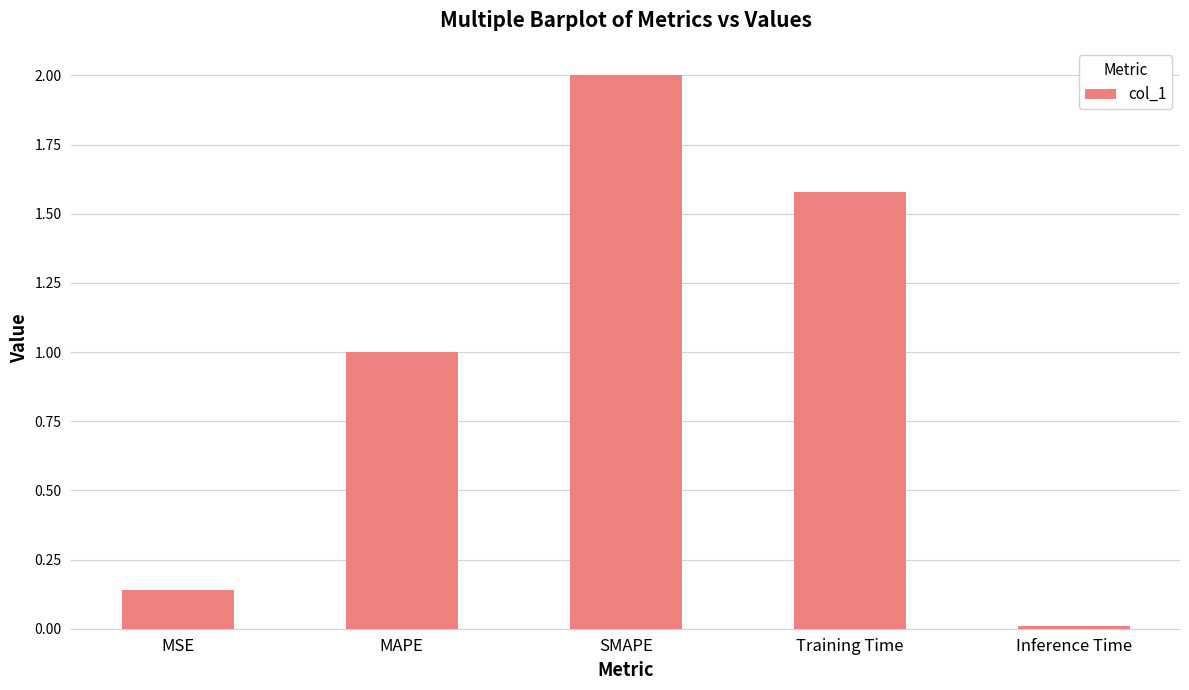

What position from the right is SMAPE?

3